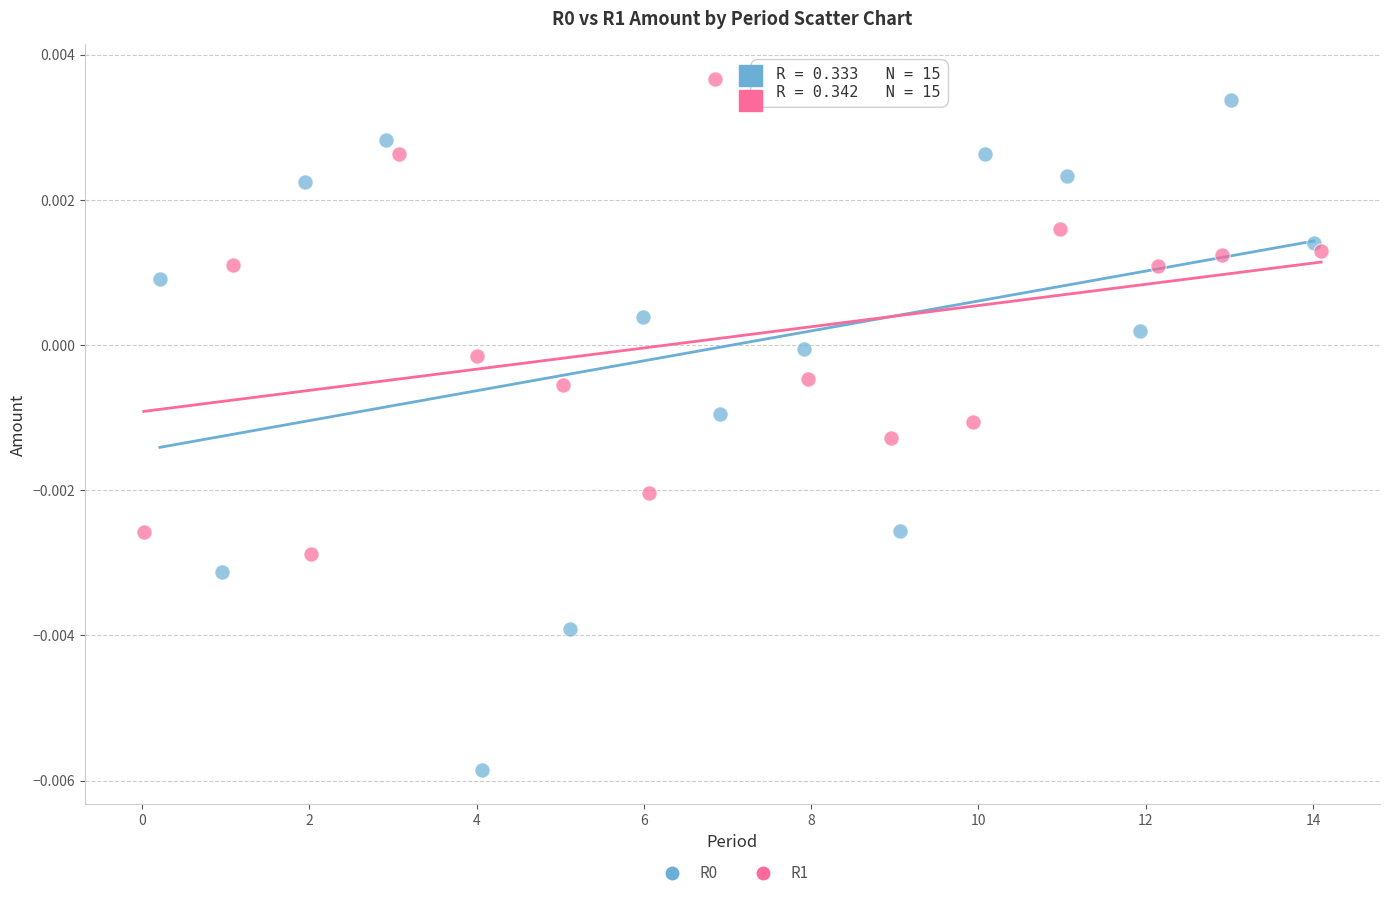

Which series contains the highest Y value?

R1